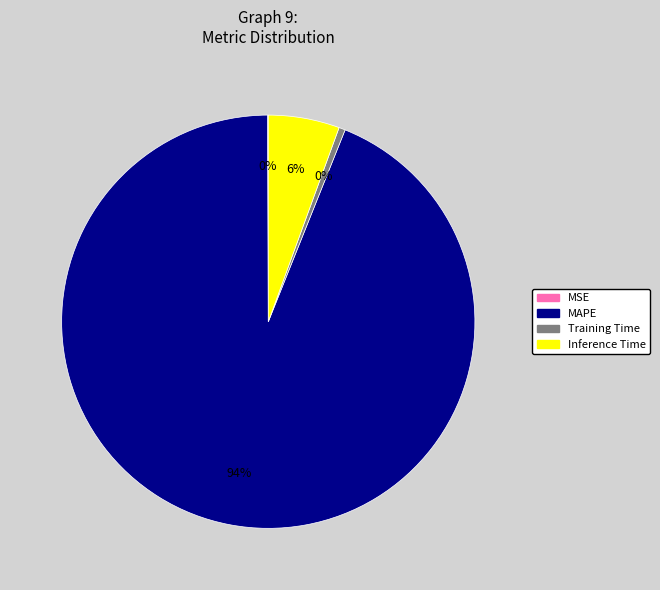

Which slice is the largest?

MAPE